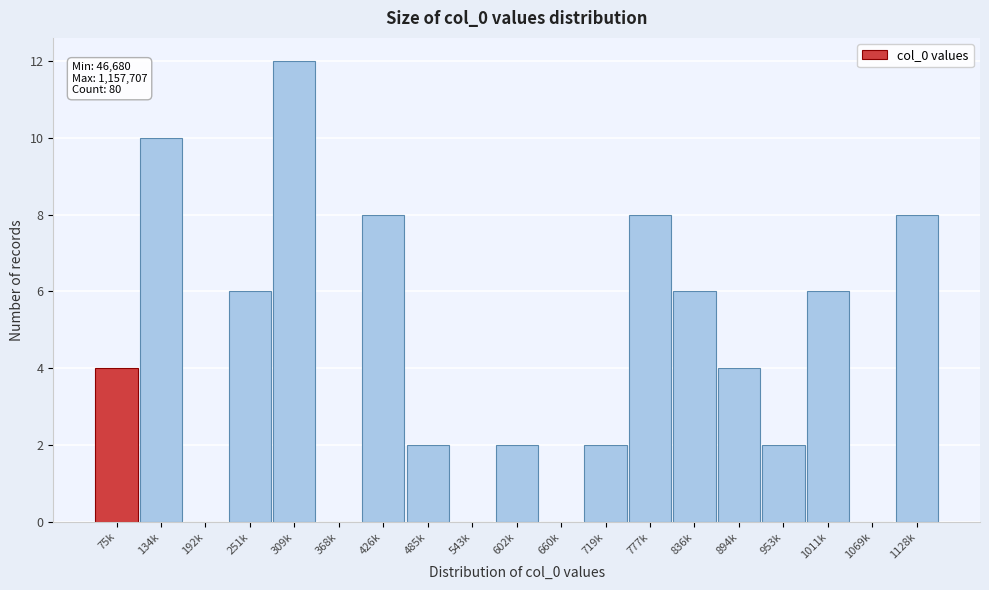

Reading right to left, extract all data points from this chart.

1128k=8	1069k=0	1011k=6	953k=2	894k=4	836k=6	777k=8	719k=2	660k=0	602k=2	543k=0	485k=2	426k=8	368k=0	309k=12	251k=6	192k=0	134k=10	75k=4